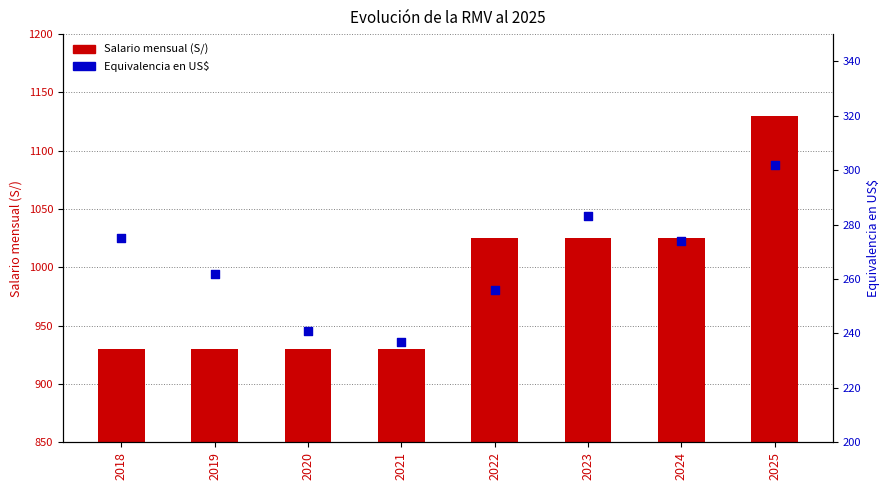

What are all the series names shown in the legend?

Salario mensual (S/), Equivalencia en US$